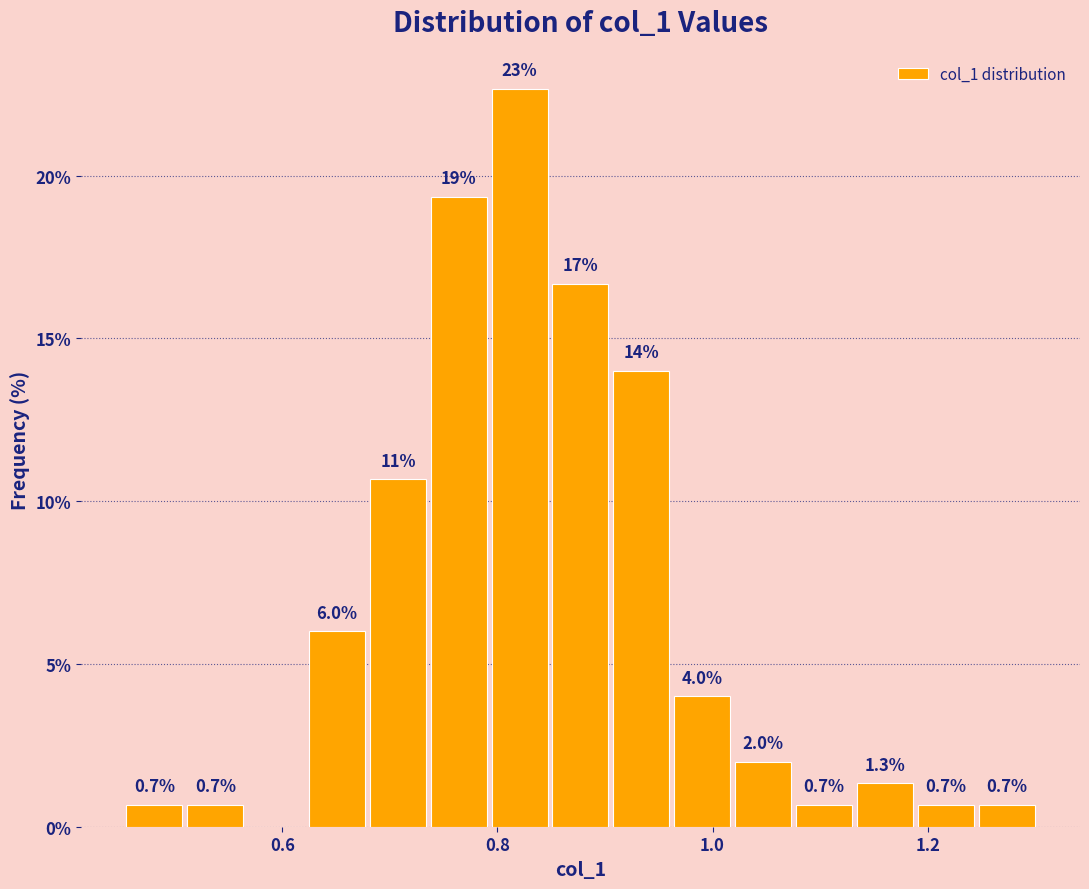

Around what value on the x-axis is the tallest bar? Give the approximate position of its centre, as read against the axis.

0.82